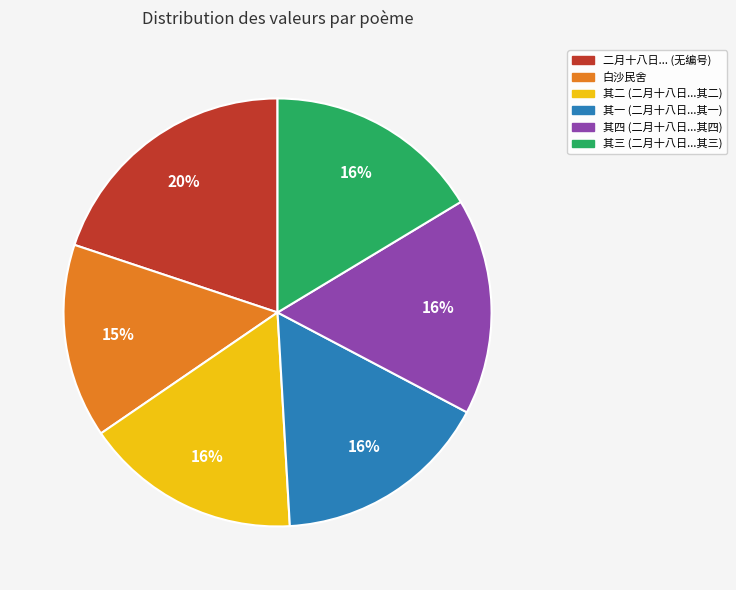

What is the ratio of the value at 其三 (二月十八日...其三) to the value at 二月十八日... (无编号)?

0.8